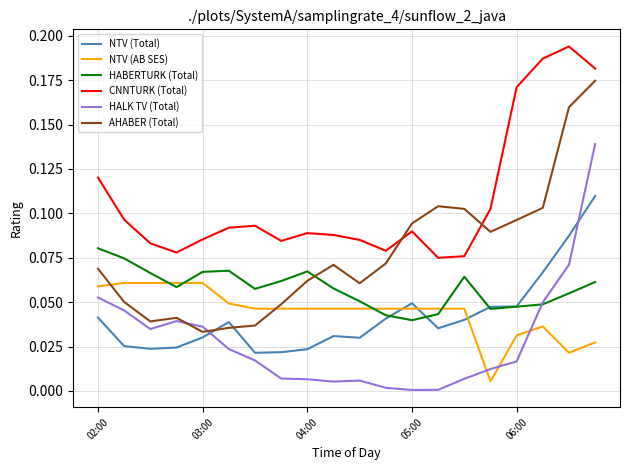

Which series has the largest total across all categories?

CNNTURK (Total)